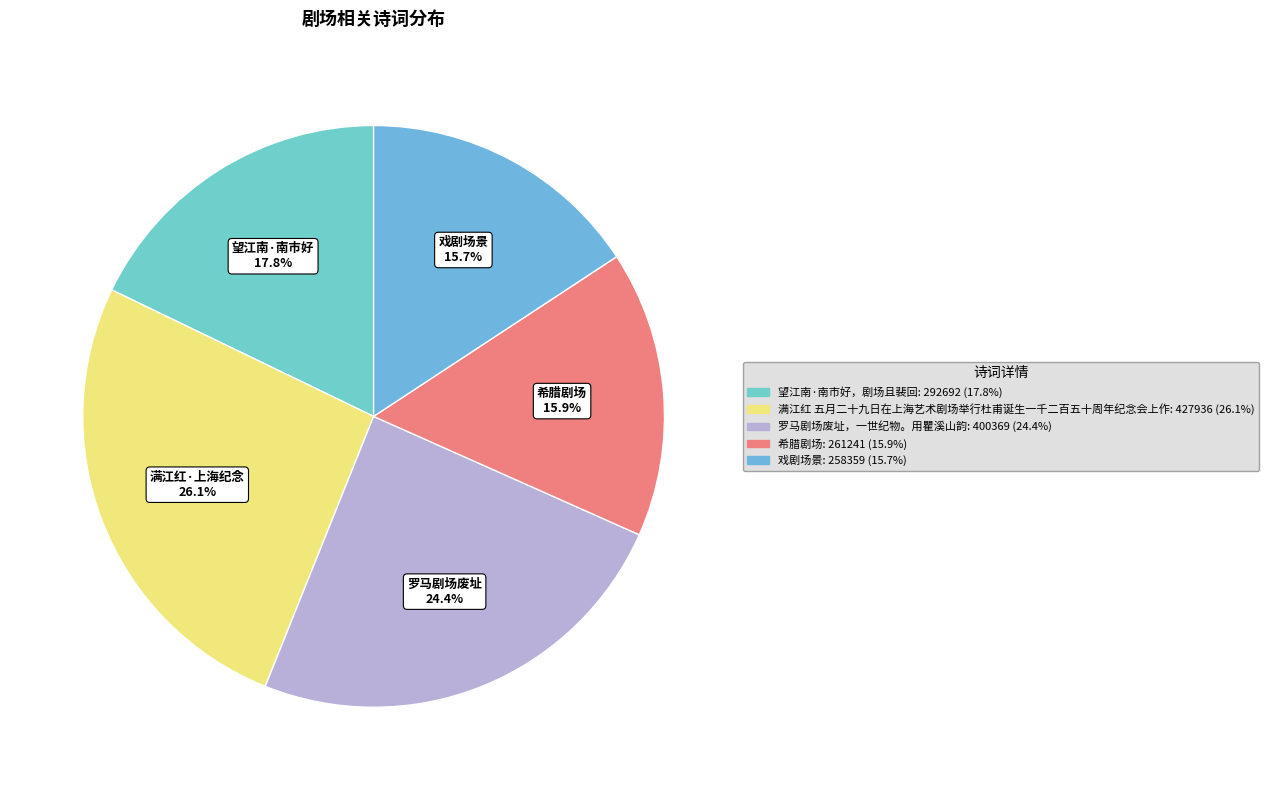

What percentage is NOT represented by 希腊剧场?

84.1%